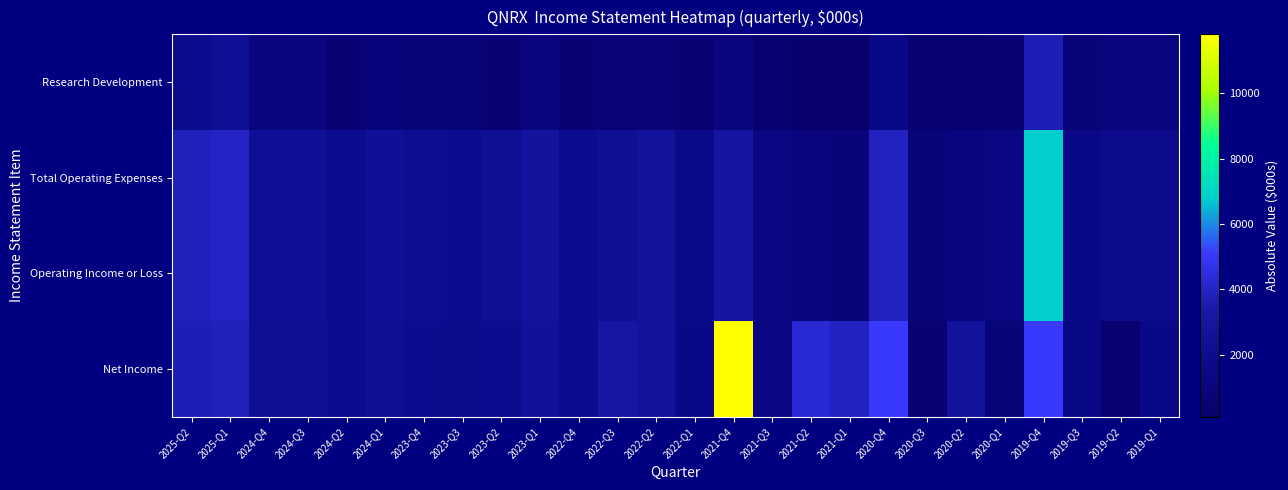

Which series has the largest range (max minus min)?

Net Income